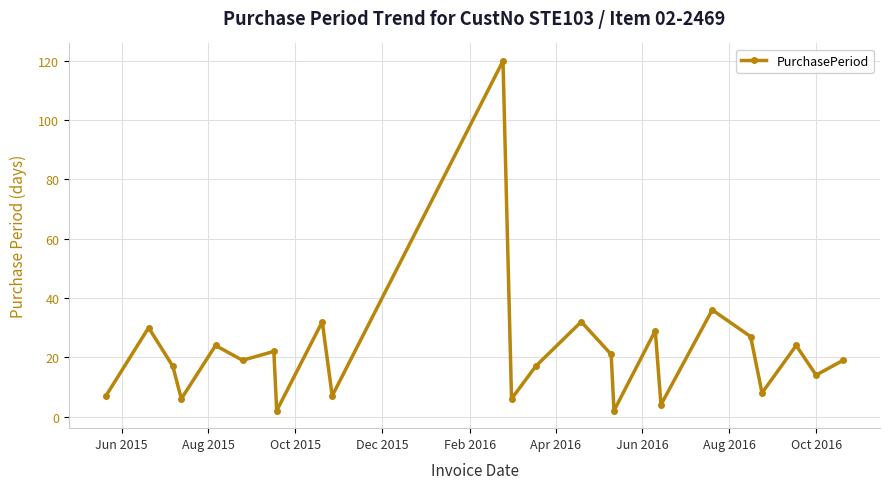

What is the greatest value displayed?

120